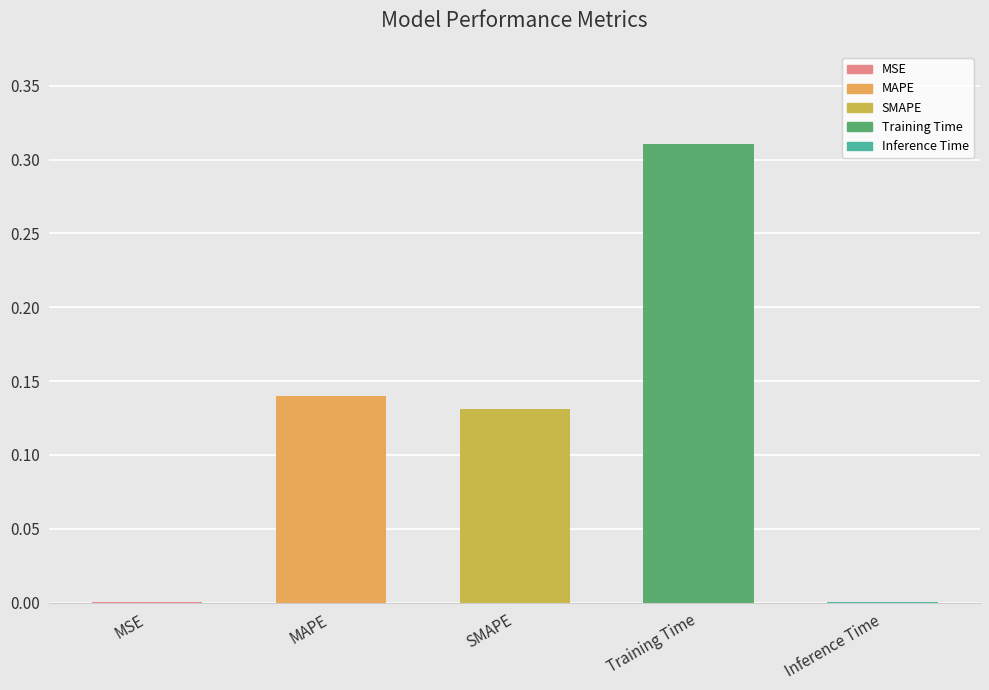

Are the bars horizontal?

No